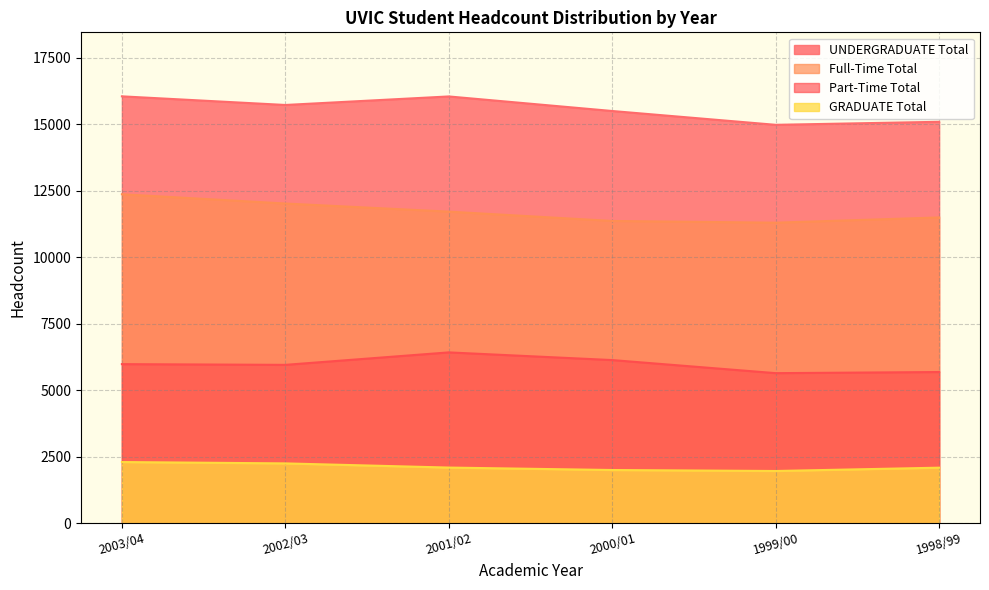

Which series has the largest total across all categories?

UNDERGRADUATE Total